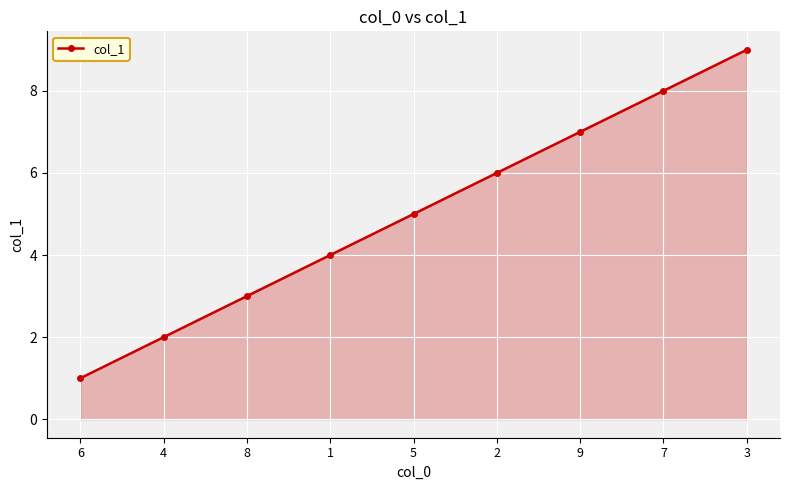

Between 5 and 3, which is larger?

3